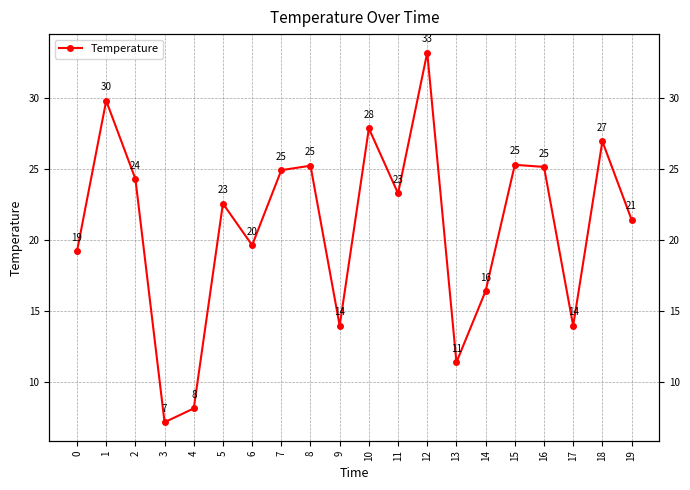

What is the greatest value displayed?

33.2